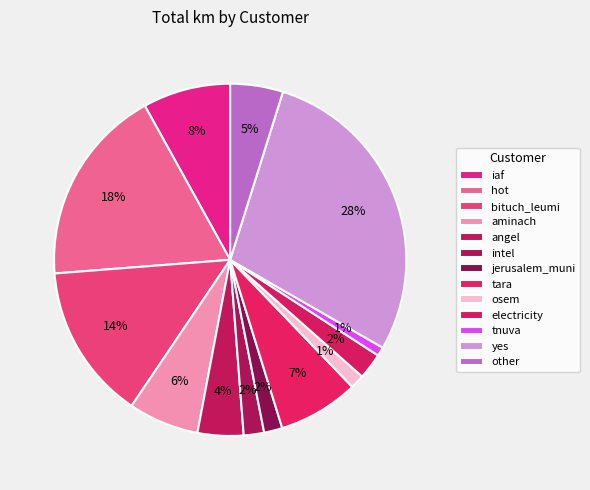

The angel slice represents 4% of the pie. True or false?

True